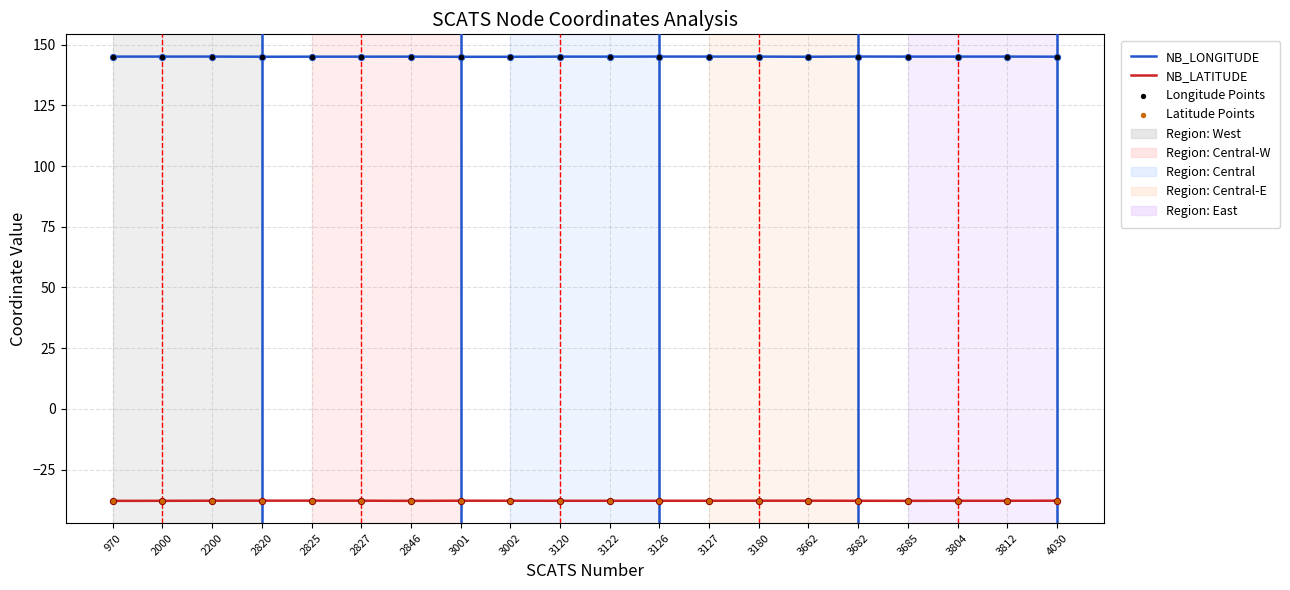

At how many categories does at least one series exceed 5?

20